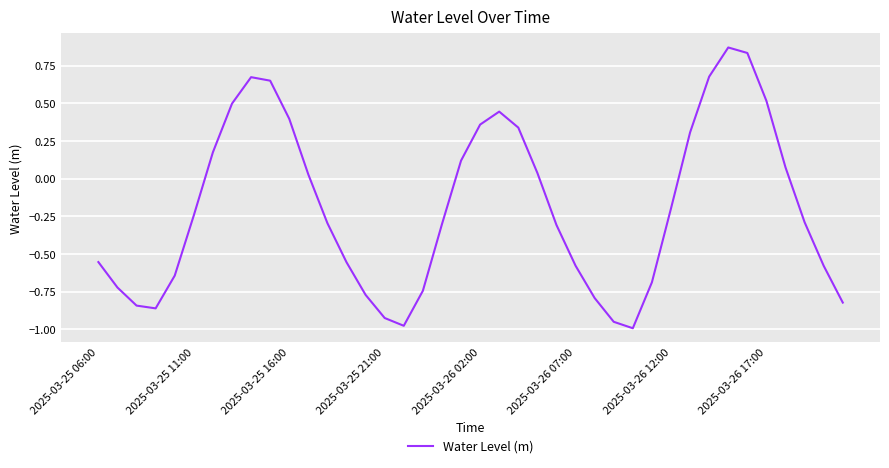

What is the difference between the maximum and minimum values?

1.9